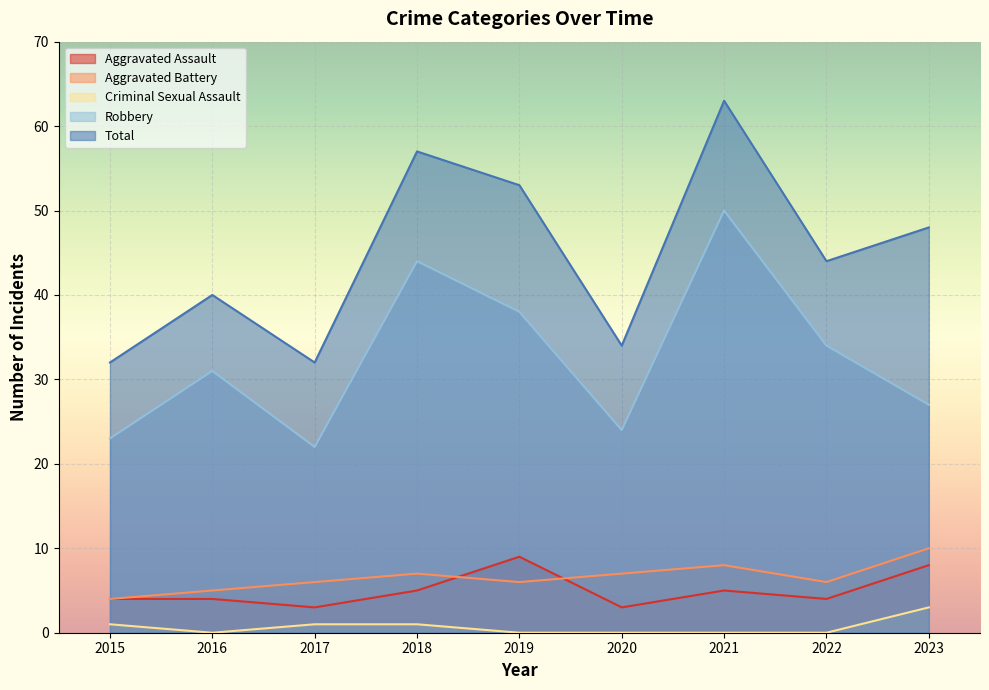

Is it true that Aggravated Assault equals 3 at 2020?

True